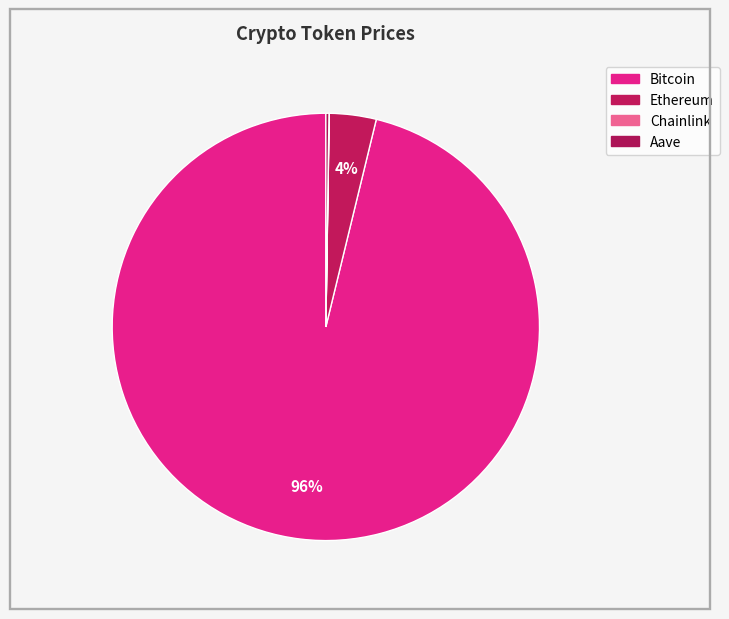

The Chainlink slice represents 0% of the pie. True or false?

True